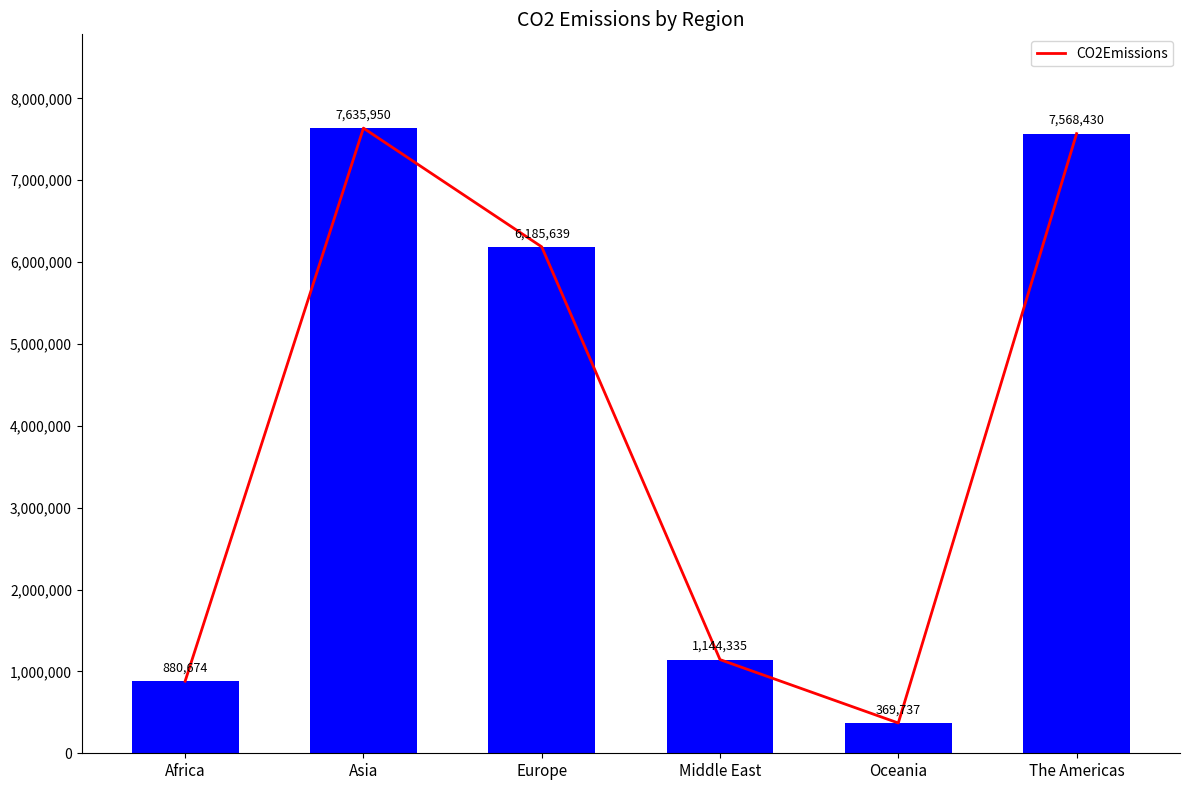

Where does the data first go above 6185639?

Asia